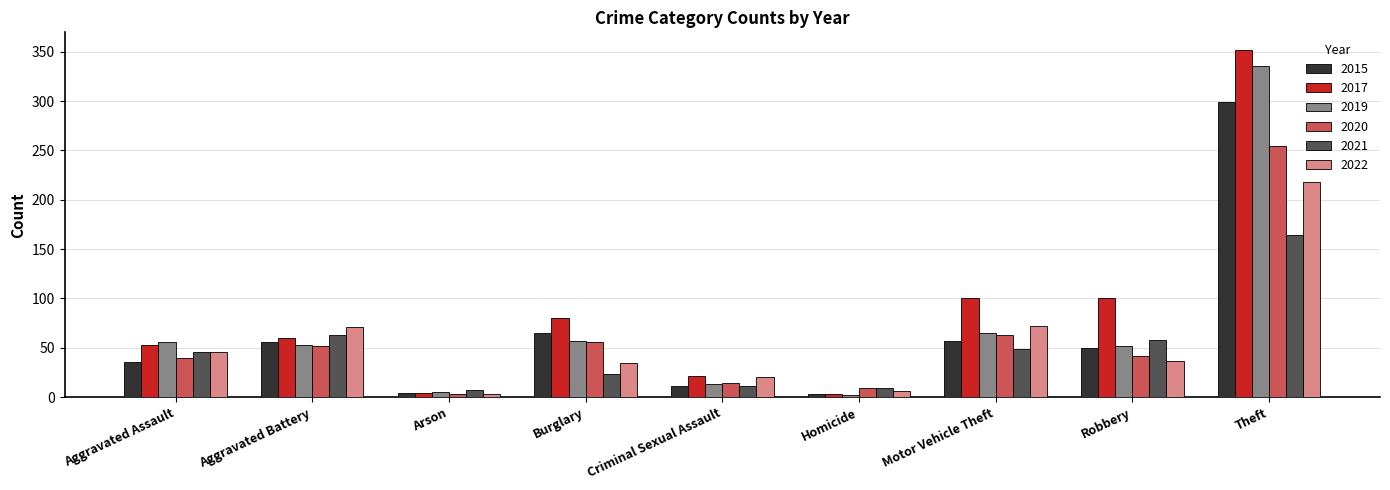

List the series in order of their peak value, highest first.

2017, 2019, 2015, 2020, 2022, 2021